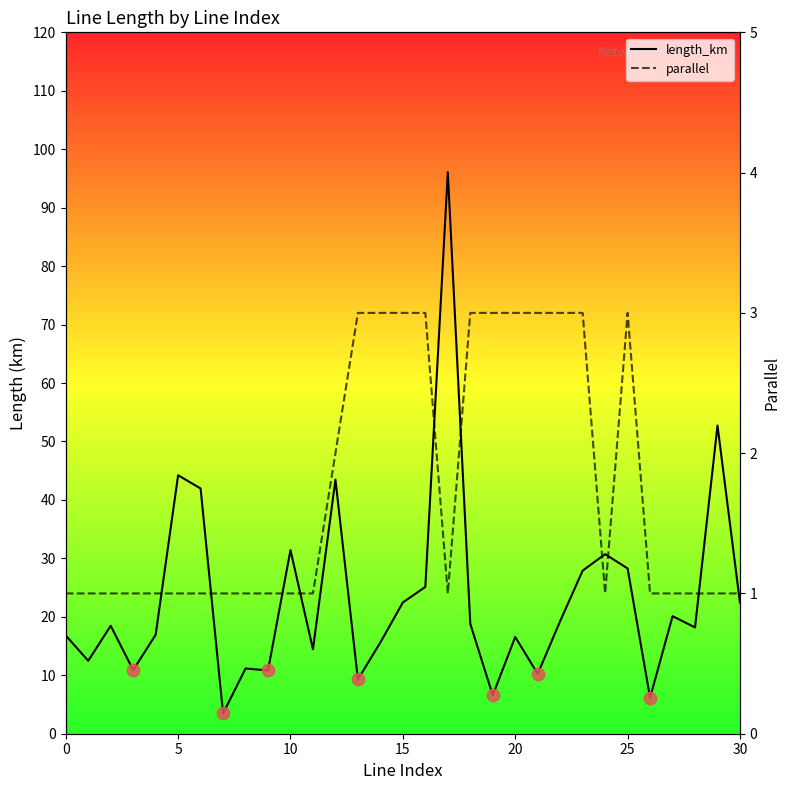

Which series has the widest spread of Y values?

parallel